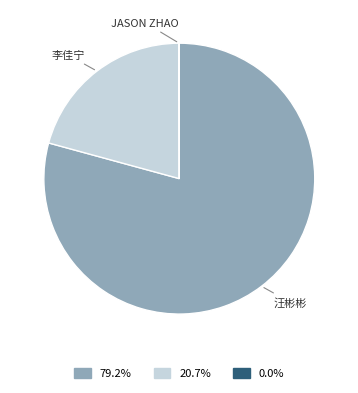

Is there a majority slice in this chart?

Yes